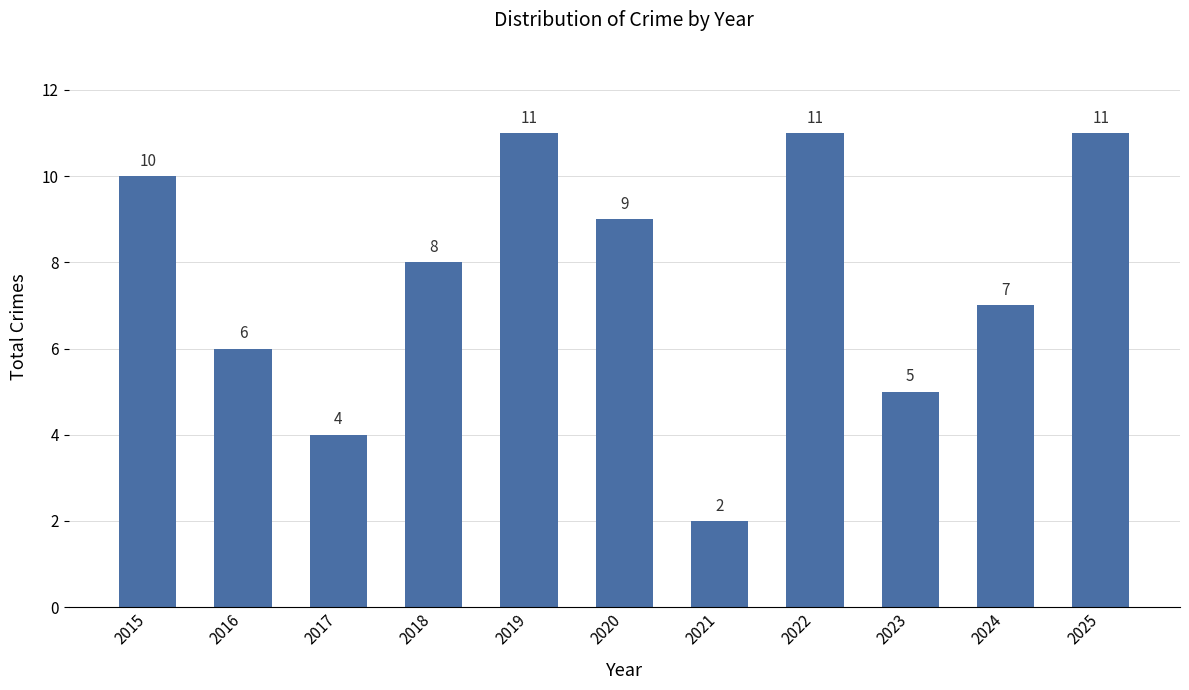

What is the average value?

8